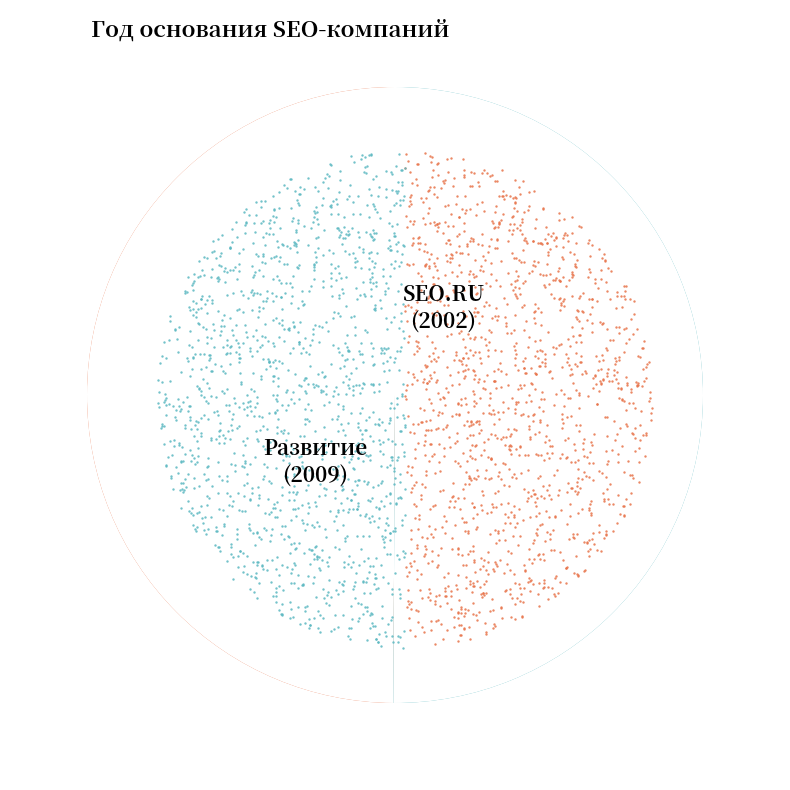

Do SEO.RU and Развитие together represent more than half of the pie?

Yes